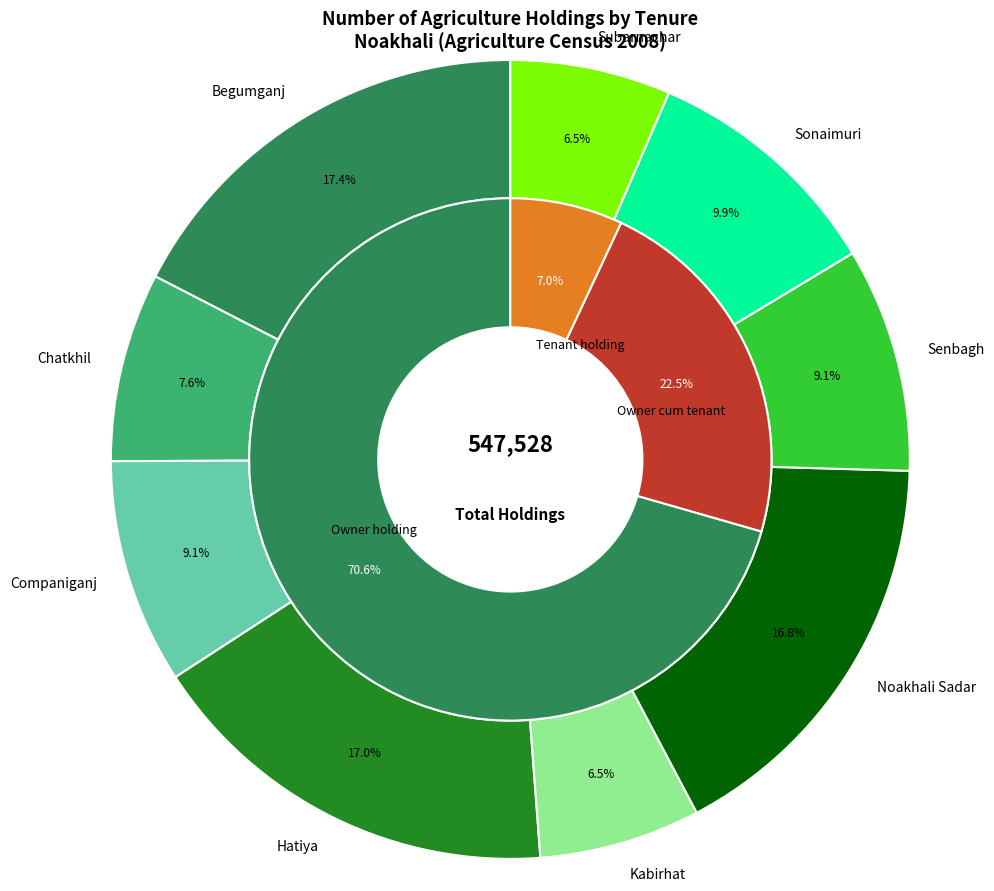

Between Companiganj and Sonaimuri, which series saw the biggest shift?

Owner cum tenant